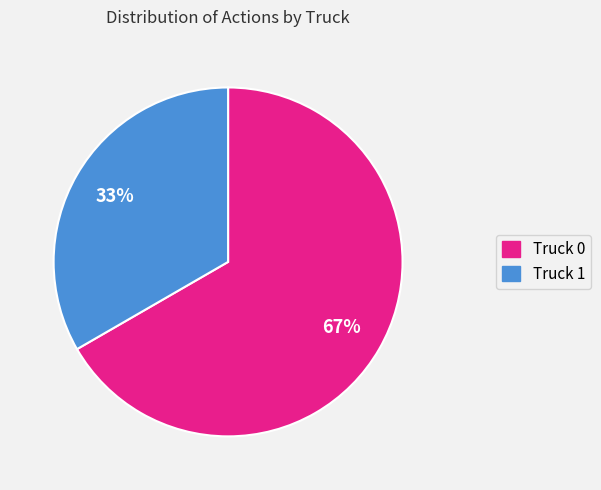

Which has a higher value, Truck 1 or Truck 0?

Truck 0